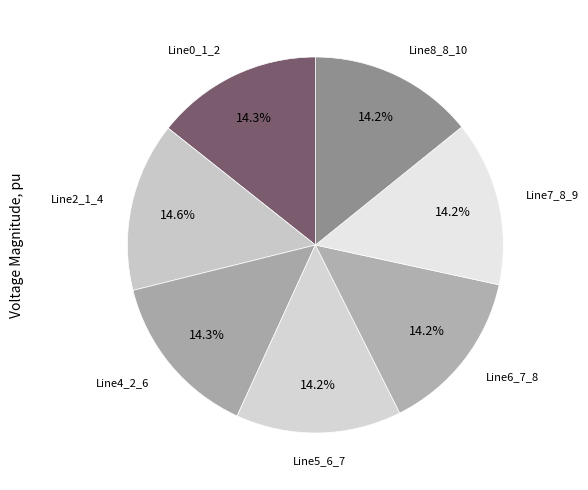

Which category has the smallest portion of the pie?

Line7_8_9